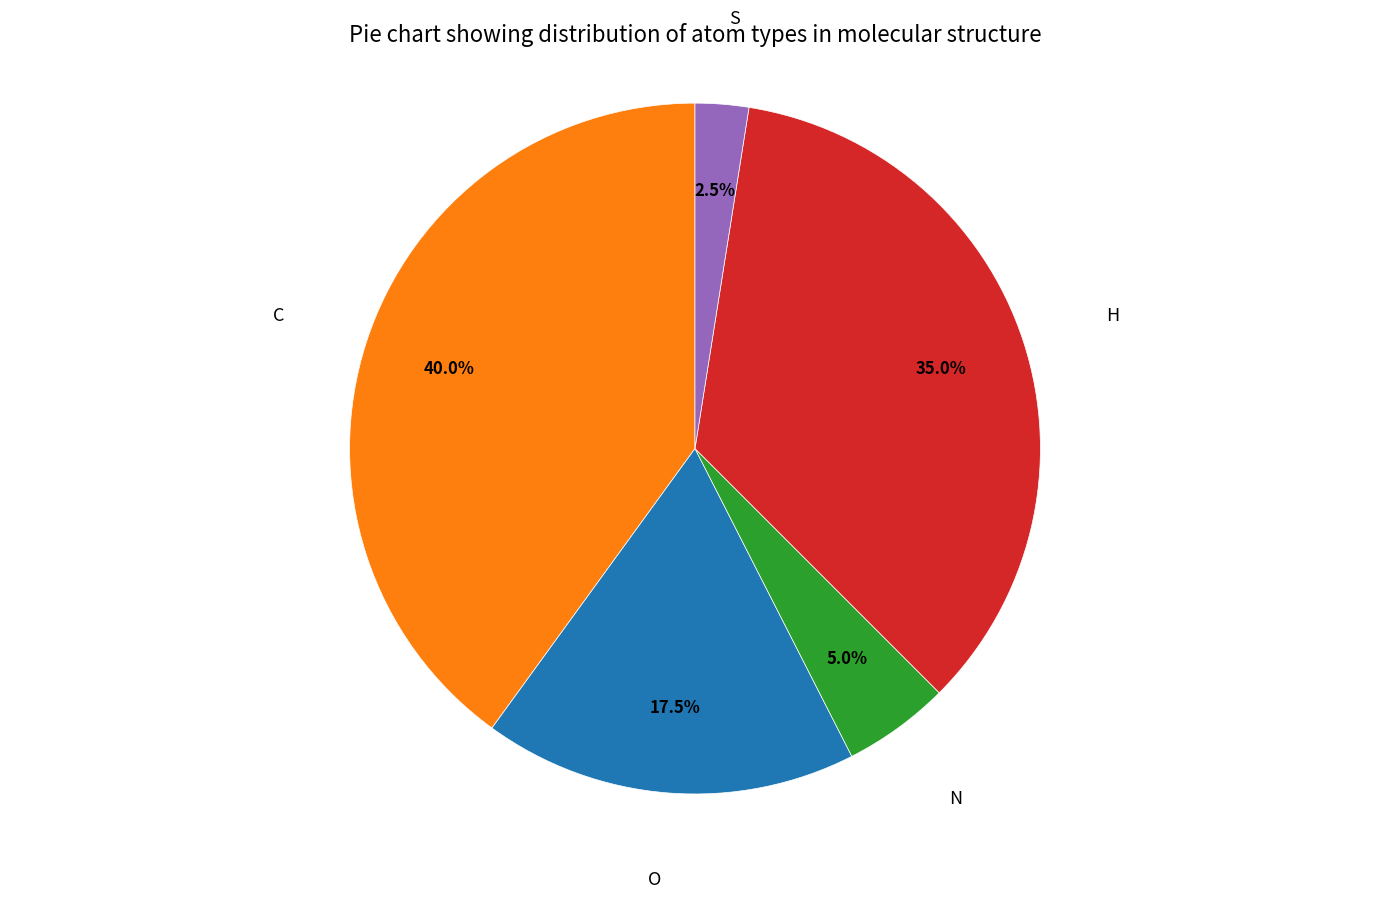

Is there a majority slice in this chart?

No